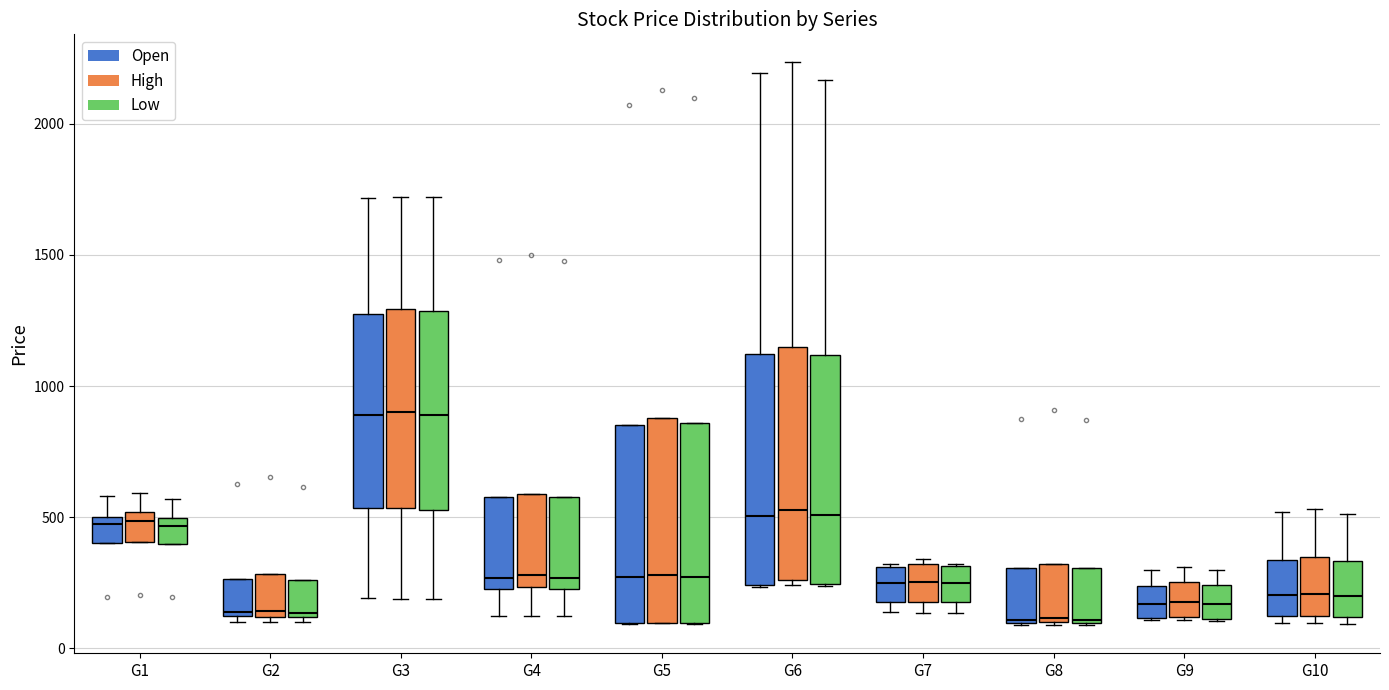

Reading left to right, transcribe this box plot: for each box, give where its median line is, the range the box spans, and where its two whiskers end, as read against the y-axis. The values are not printed on the chart, so give them approximately, as read against the axis.

G1 (Open): median 450, box 400 to 500, whiskers 400 to 600
G1 (High): median 500 (just below the box's upper edge), box 400 to 500, whiskers 400 to 600
G1 (Low): median 450, box 400 to 500, whiskers 400 to 550
G2 (Open): median 150, box 100 to 250, whiskers 100 (just below the box's lower edge) to 250
G2 (High): median 150, box 100 to 300, whiskers 100 (just below the box's lower edge) to 300
G2 (Low): median 150, box 100 to 250, whiskers 100 (just below the box's lower edge) to 250
G3 (Open): median 900, box 550 to 1300, whiskers 200 to 1700
G3 (High): median 900, box 550 to 1300, whiskers 200 to 1700
G3 (Low): median 900, box 550 to 1300, whiskers 200 to 1700
G4 (Open): median 250 (just above the box's lower edge), box 250 to 600, whiskers 100 to 600
G4 (High): median 300, box 250 to 600, whiskers 100 to 600
G4 (Low): median 250 (just above the box's lower edge), box 250 to 600, whiskers 100 to 600
G5 (Open): median 250, box 100 to 850, whiskers 100 to 850
G5 (High): median 300, box 100 to 900, whiskers 100 to 900
G5 (Low): median 250, box 100 to 850, whiskers 100 to 850
G6 (Open): median 500, box 250 to 1100, whiskers 250 to 2200
G6 (High): median 550, box 250 to 1150, whiskers 250 (just below the box's lower edge) to 2250
G6 (Low): median 500, box 250 to 1100, whiskers 250 to 2150
G7 (Open): median 250, box 200 to 300, whiskers 150 to 300
G7 (High): median 250, box 200 to 300, whiskers 150 to 350
G7 (Low): median 250, box 200 to 300, whiskers 150 to 300
G8 (Open): median 100, box 100 to 300, whiskers 100 to 300
G8 (High): median 100, box 100 to 300, whiskers 100 to 300
G8 (Low): median 100, box 100 to 300, whiskers 100 to 300
G9 (Open): median 150, box 100 to 250, whiskers 100 to 300
G9 (High): median 200, box 100 to 250, whiskers 100 to 300
G9 (Low): median 150, box 100 to 250, whiskers 100 to 300
G10 (Open): median 200, box 100 to 350, whiskers 100 (just below the box's lower edge) to 500
G10 (High): median 200, box 100 to 350, whiskers 100 (just below the box's lower edge) to 550
G10 (Low): median 200, box 100 to 350, whiskers 100 (just below the box's lower edge) to 500